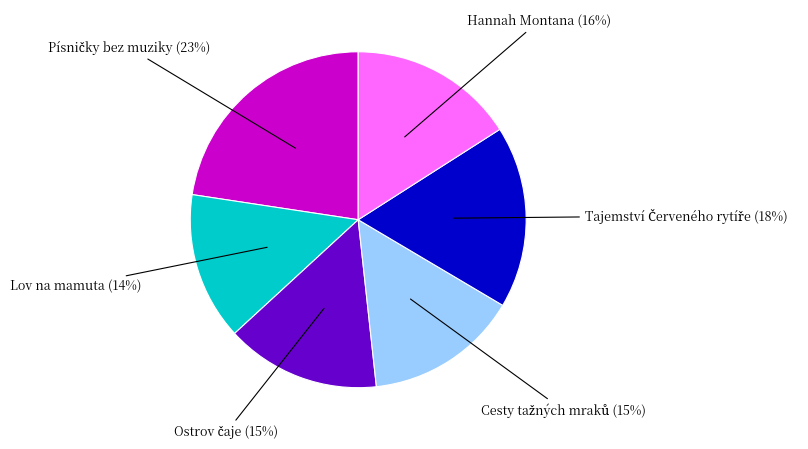

To the nearest percent, what is the average slice percentage?

17%